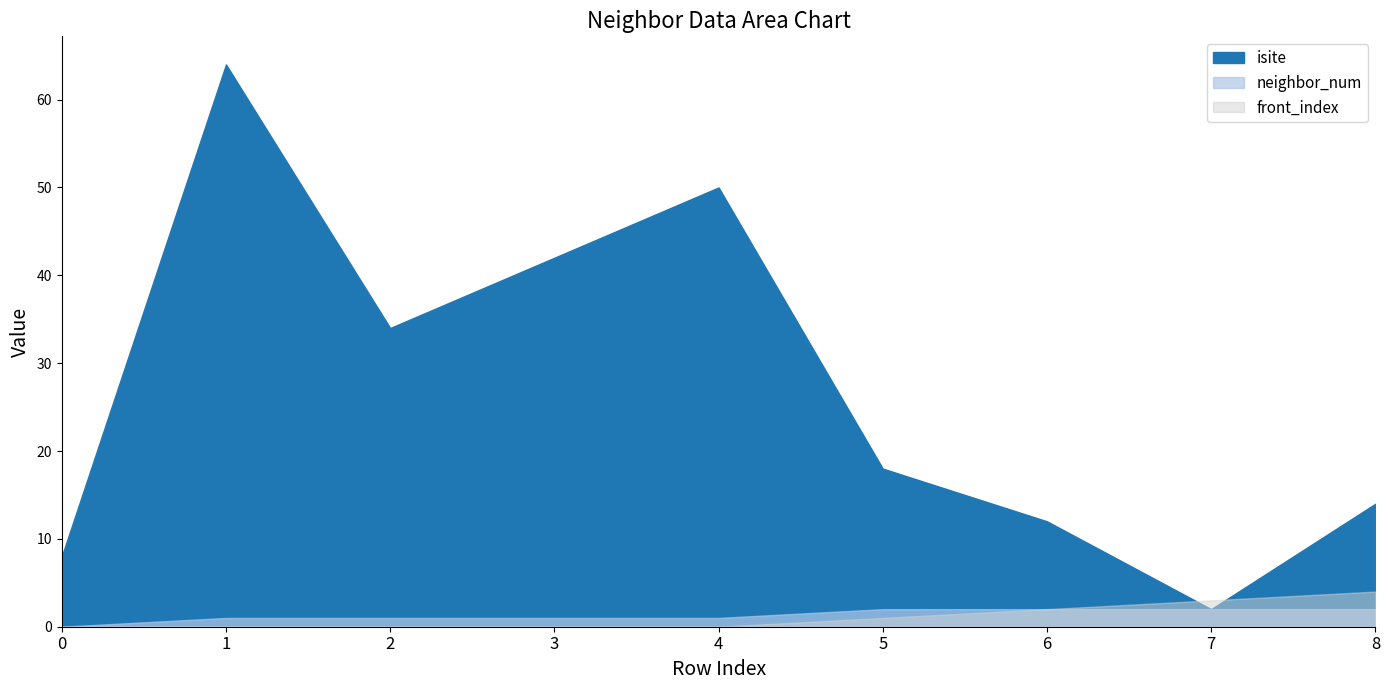

True or false: front_index has a value of 0 at 1.

True